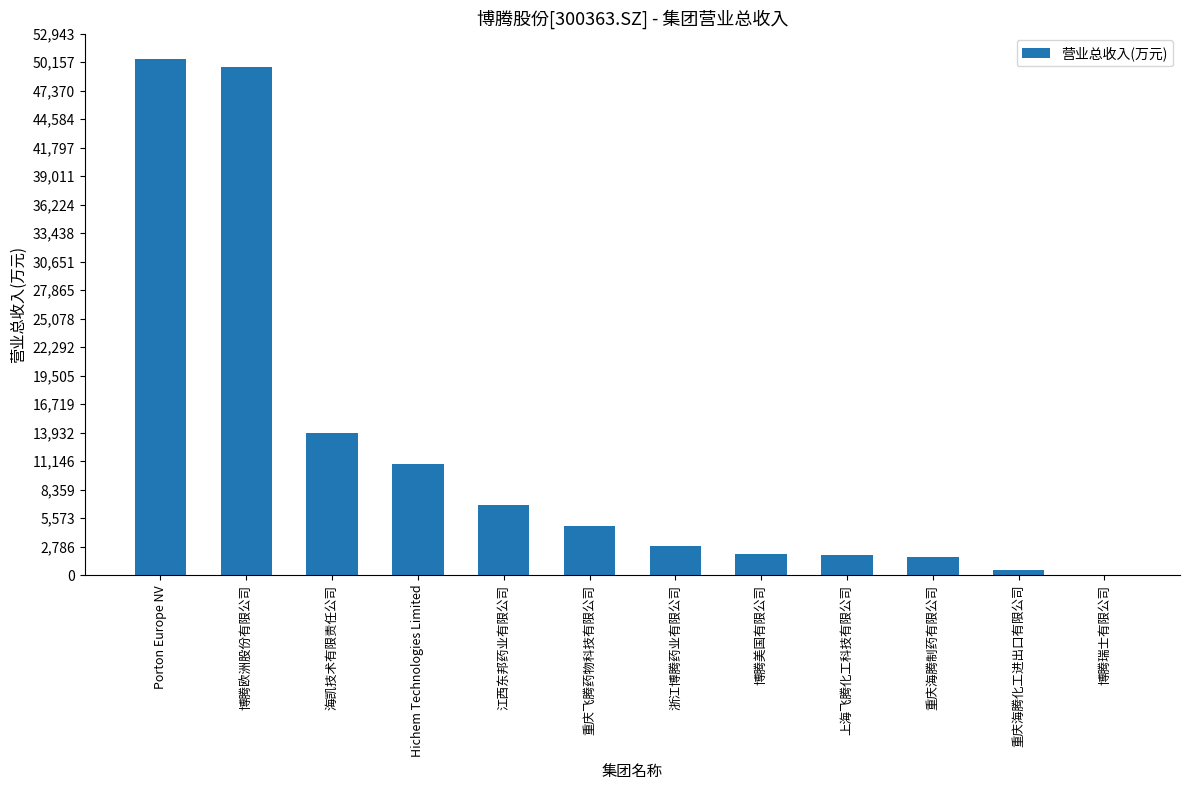

What is the change in value from 海凯技术有限责任公司 to 江西东邦药业有限公司?

-7022.4